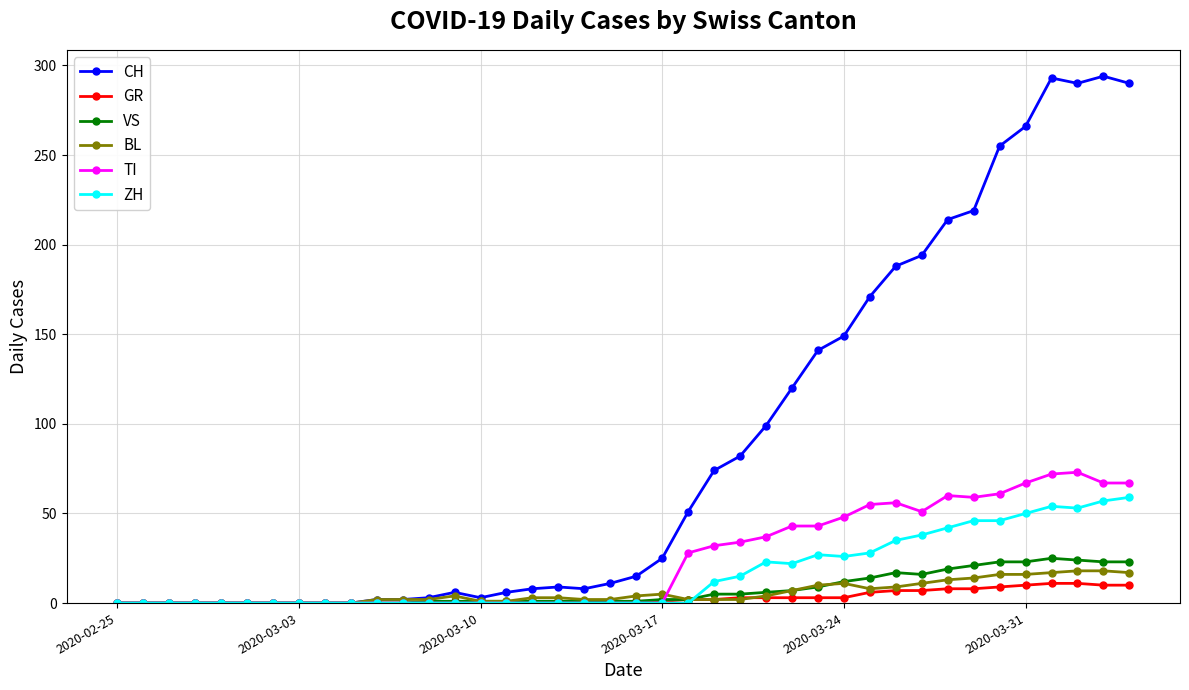

What is the maximum value shown in the chart?

294